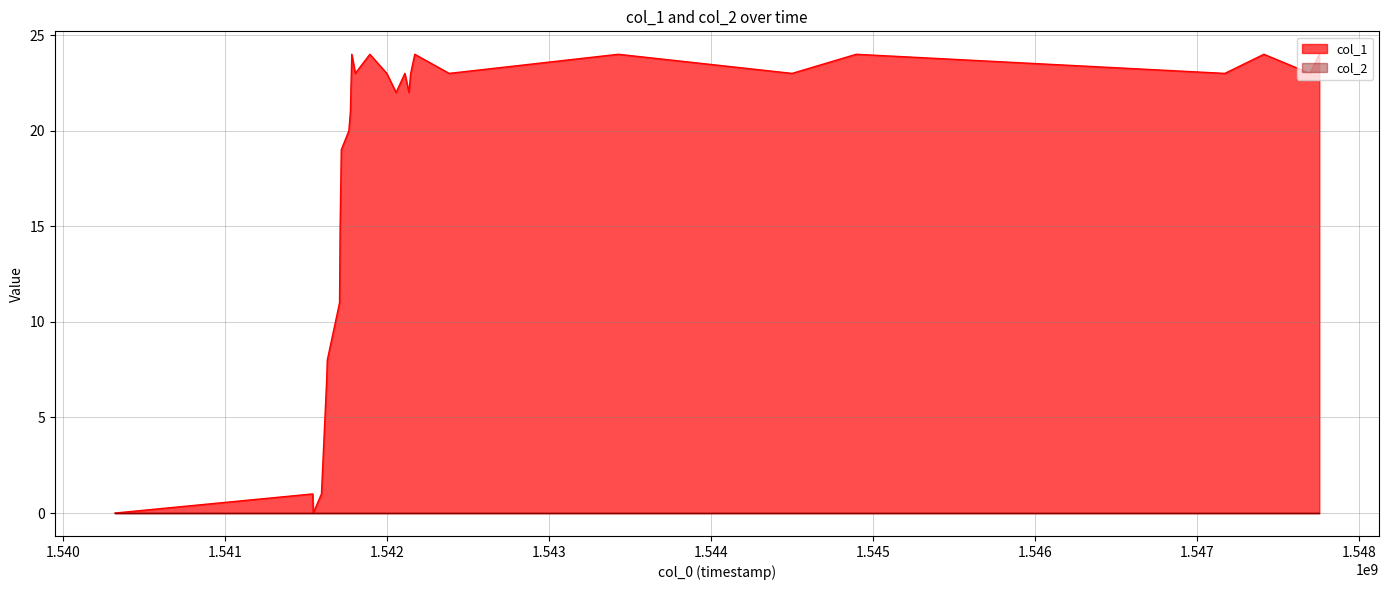

How many lines are shown in the chart?

2